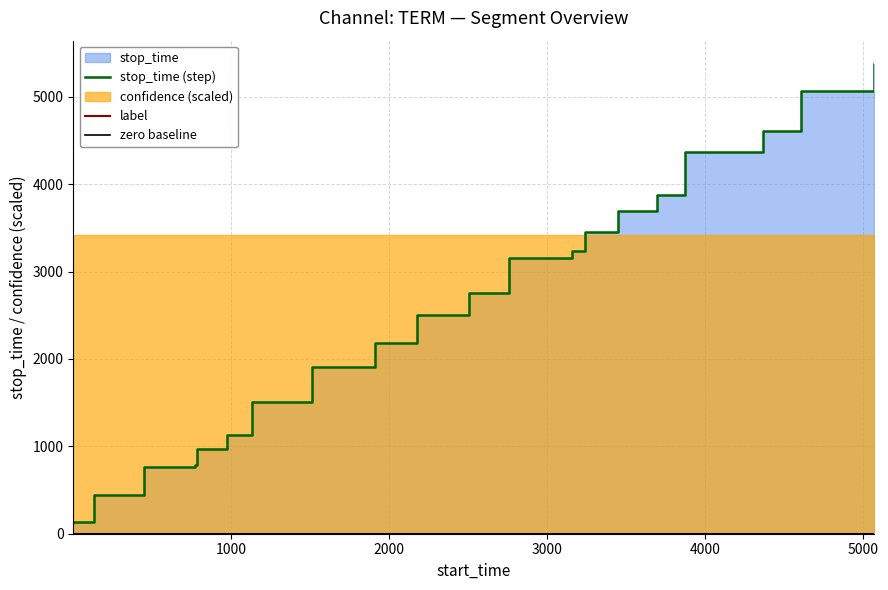

What is the greatest value displayed?

5374.0